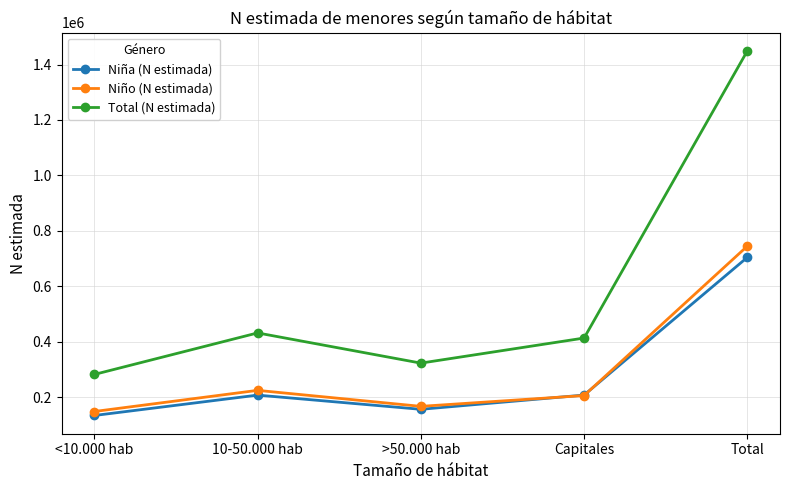

What is the difference between the maximum and minimum values in the Total (N estimada) series?

1167432